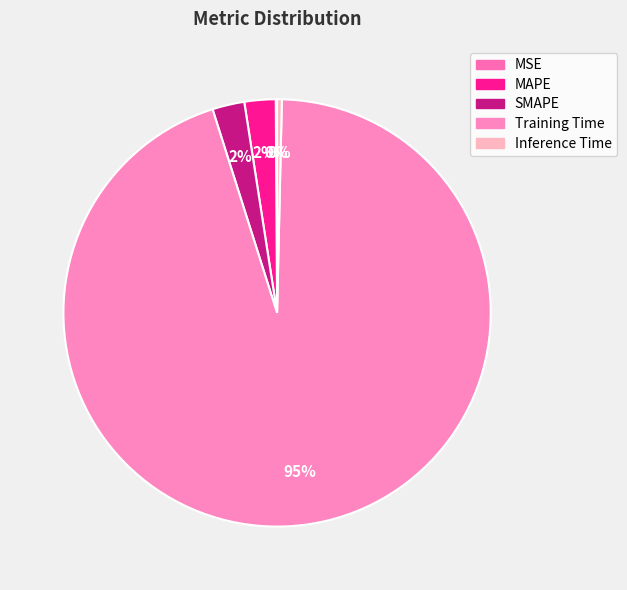

To the nearest percent, what portion does SMAPE represent?

2%